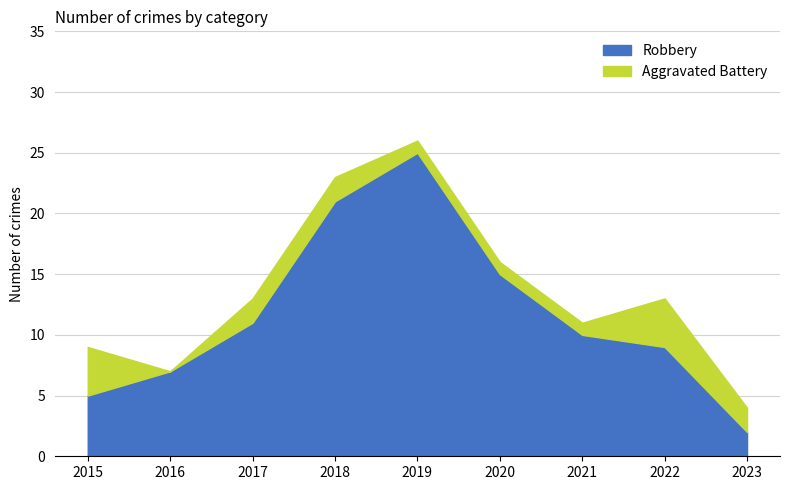

What is the ratio of the value at 2019 to the value at 2016?

3.6